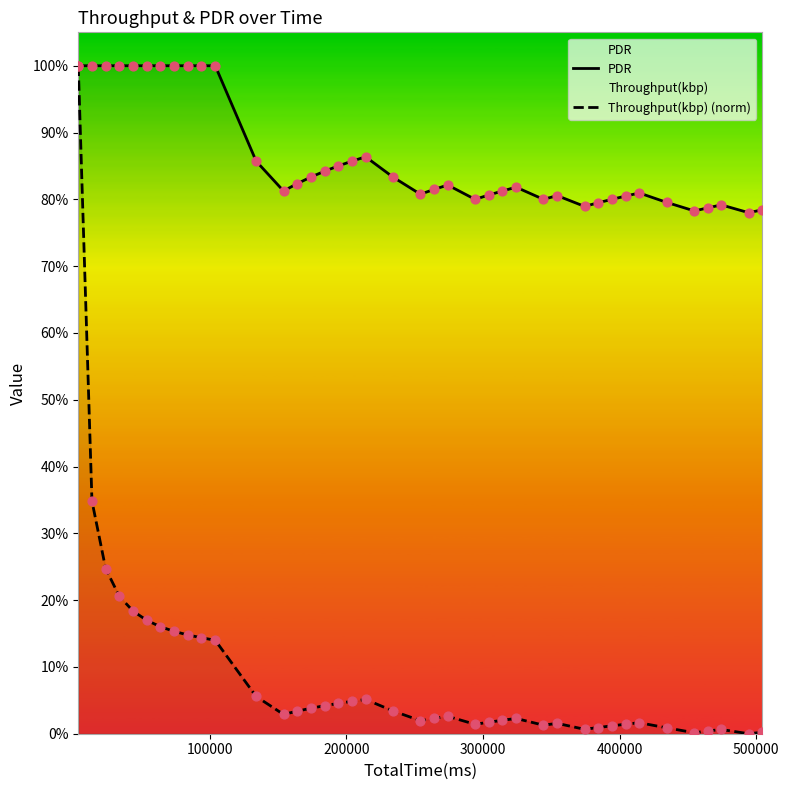

Which series reaches the minimum Y coordinate?

Throughput(kbp) (norm)